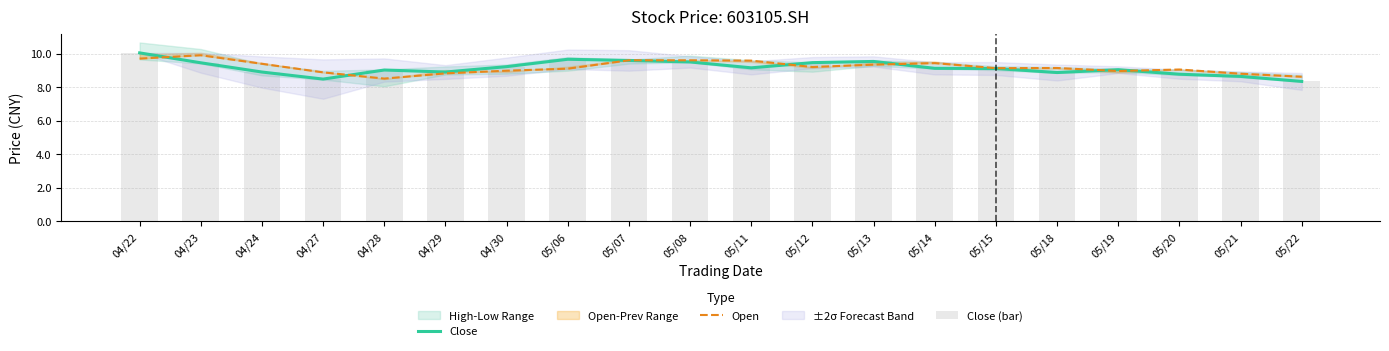

Which series has the widest spread of values?

Close